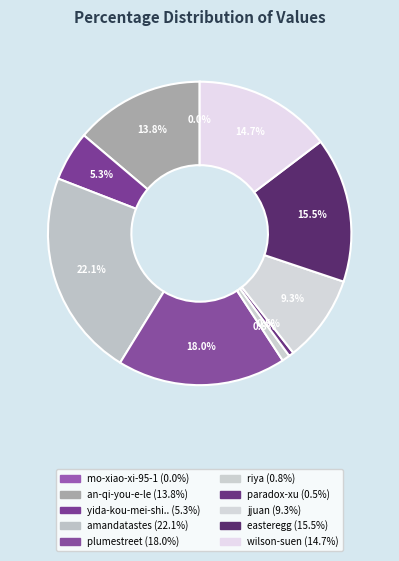

How many slices are in this pie chart?

10